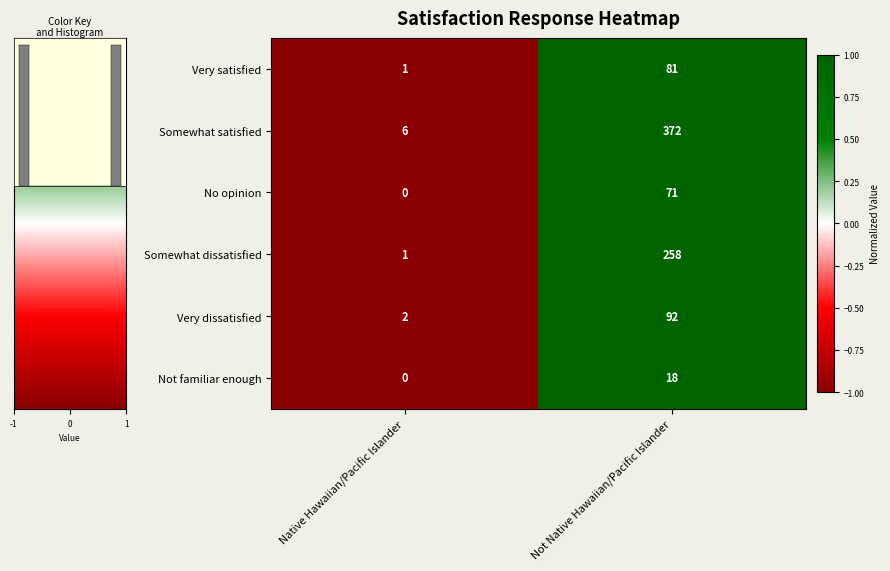

Rank the series by their maximum value, from highest to lowest.

Somewhat satisfied, Somewhat dissatisfied, Very dissatisfied, Very satisfied, No opinion, Not familiar enough